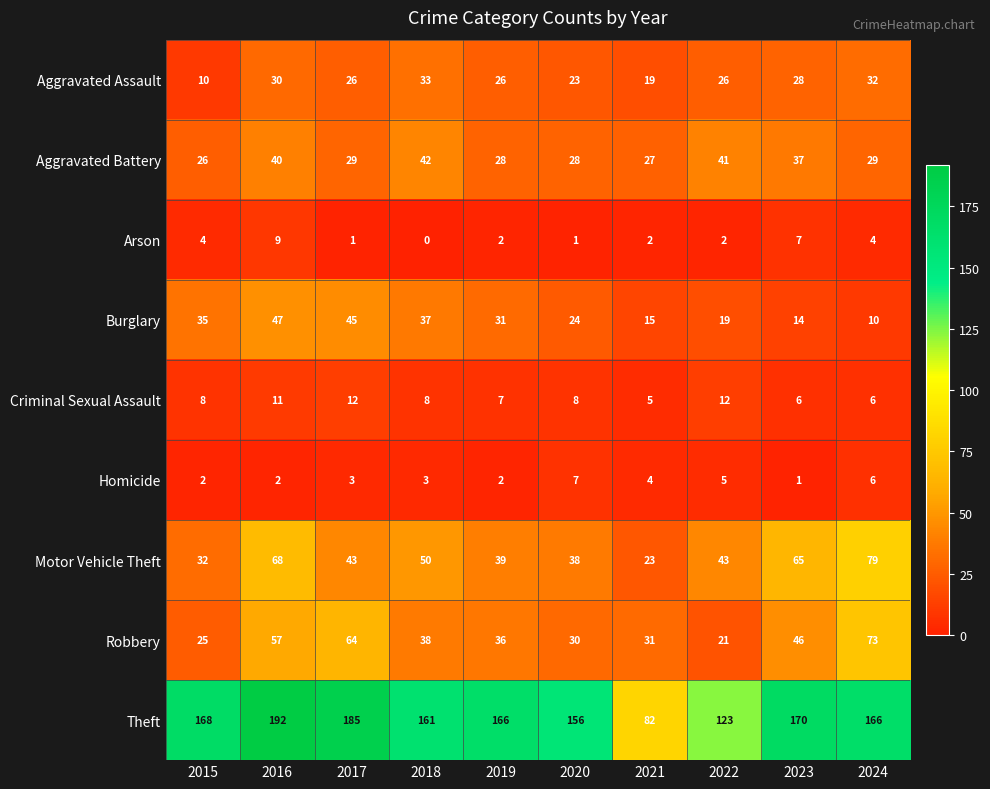

What is the difference between the maximum and second lowest values in the Theft series?

69